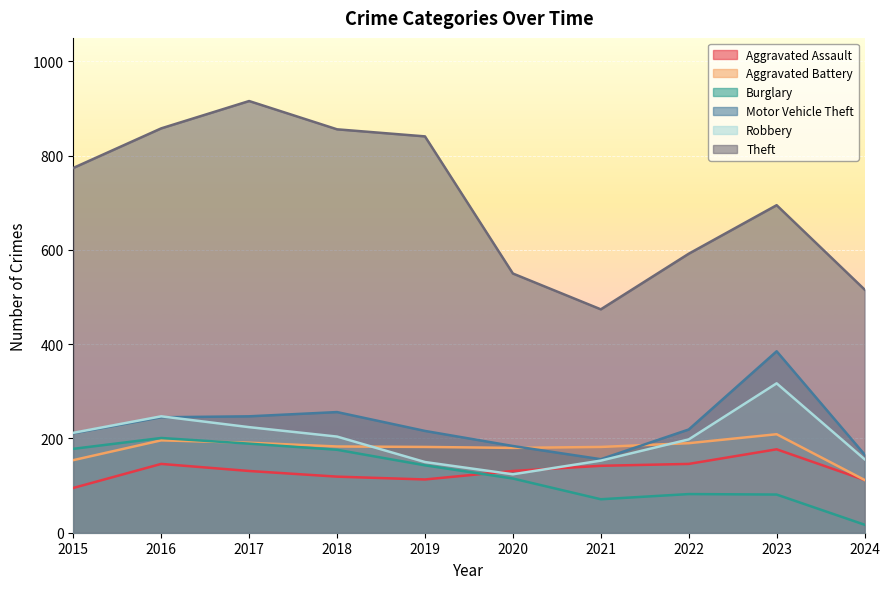

How many interior local peaks does the Burglary series have?

2